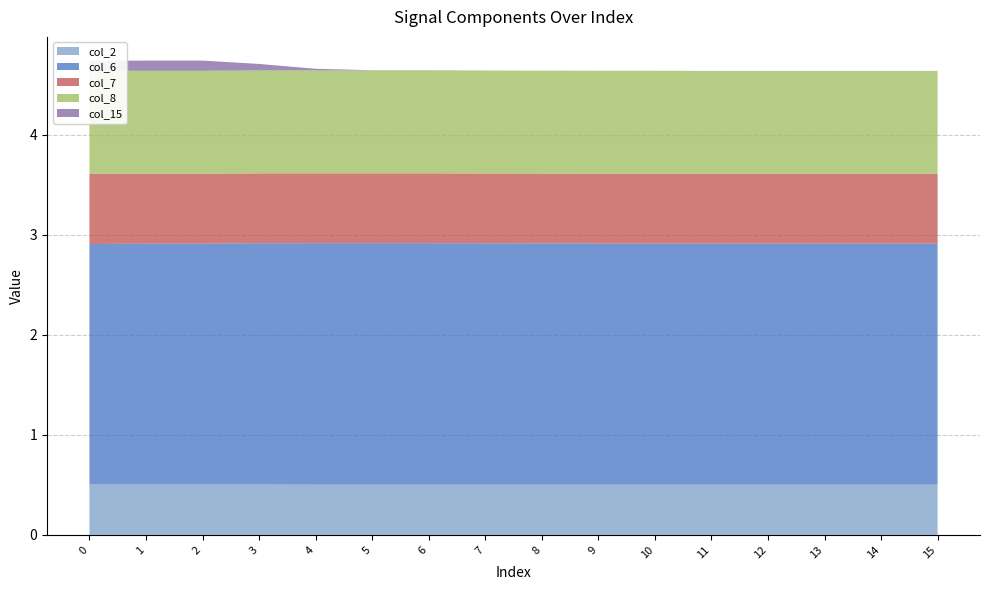

Reading right to left, what are all the values shown in this chart?

col_2: 0.5	0.5	0.5	0.5	0.5	0.5	0.5	0.5	0.5	0.5	0.5	0.5	0.5	0.5	0.5	0.5
col_6: 2.4	2.4	2.4	2.4	2.4	2.4	2.4	2.4	2.4	2.4	2.4	2.4	2.4	2.4	2.4	2.4
col_7: 0.7	0.7	0.7	0.7	0.7	0.7	0.7	0.7	0.7	0.7	0.7	0.7	0.7	0.7	0.7	0.7
col_8: 1.0	1.0	1.0	1.0	1.0	1.0	1.0	1.0	1.0	1.0	1.0	1.0	1.0	1.0	1.0	1.0
col_15: 0.0	0.0	0.0	0.0	0.0	0.0	0.0	0.0	0.0	0.0	0.0	0.0	0.1	0.1	0.1	0.1